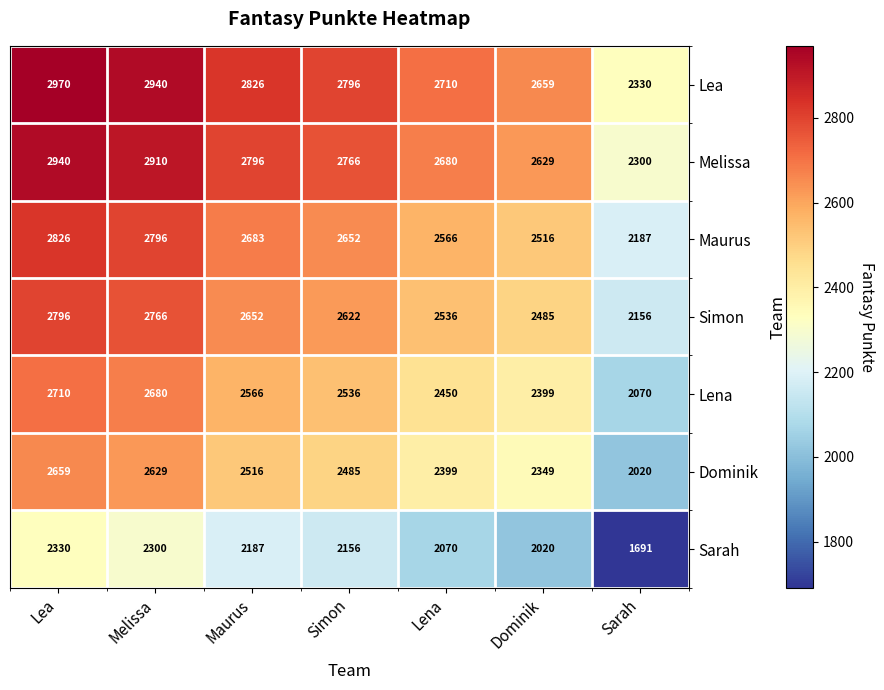

What is the maximum value shown in the chart?

2970